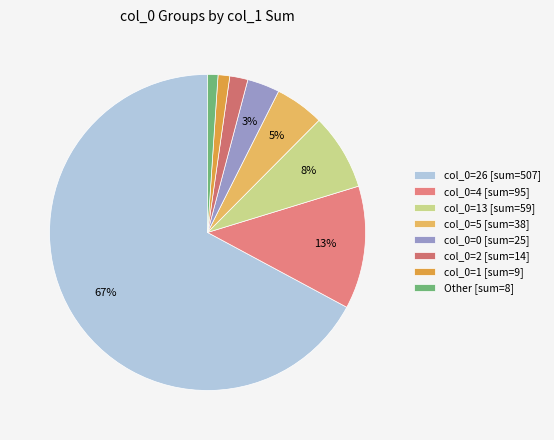

How many slices are in this pie chart?

8